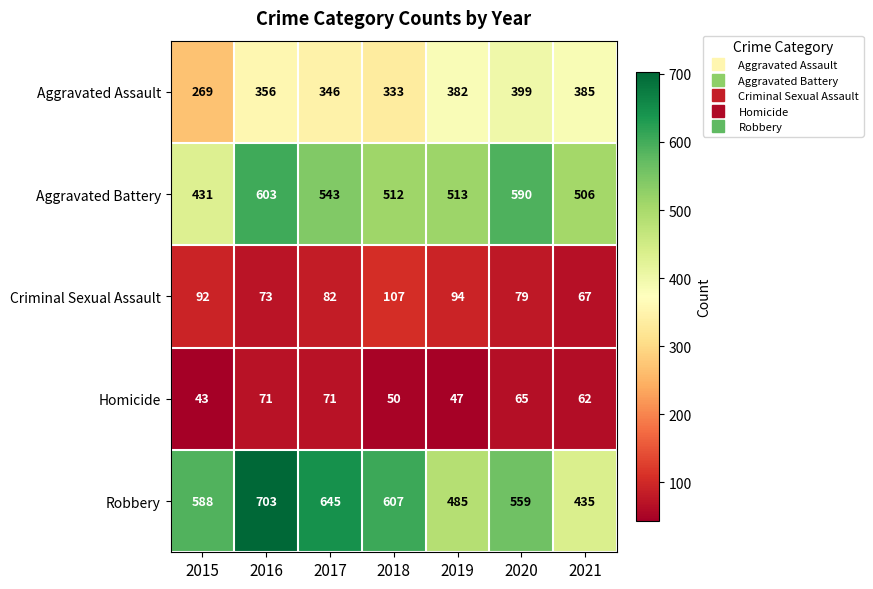

What is the maximum value shown in the chart?

703